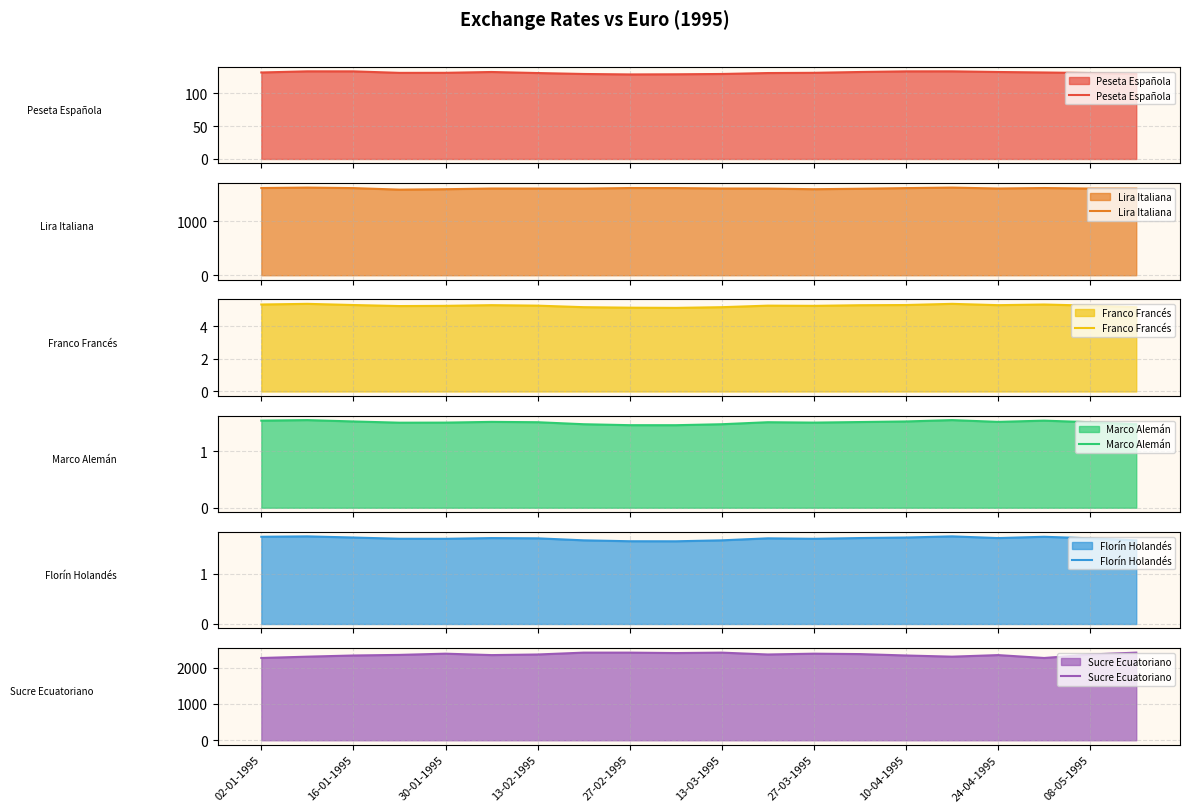

True or false: Sucre Ecuatoriano has a value of 1480.2 at 27-02-1995.

False